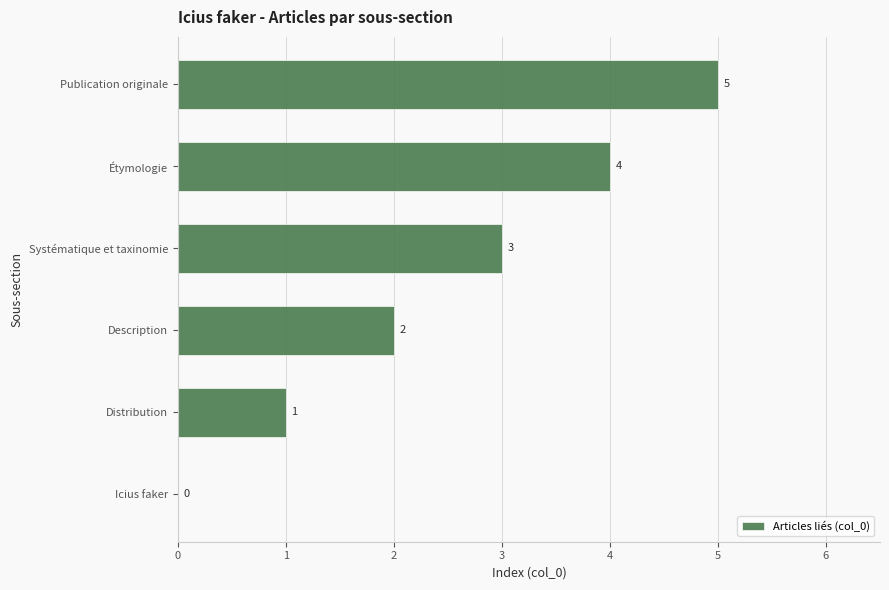

The value at Distribution is 2. True or false?

False